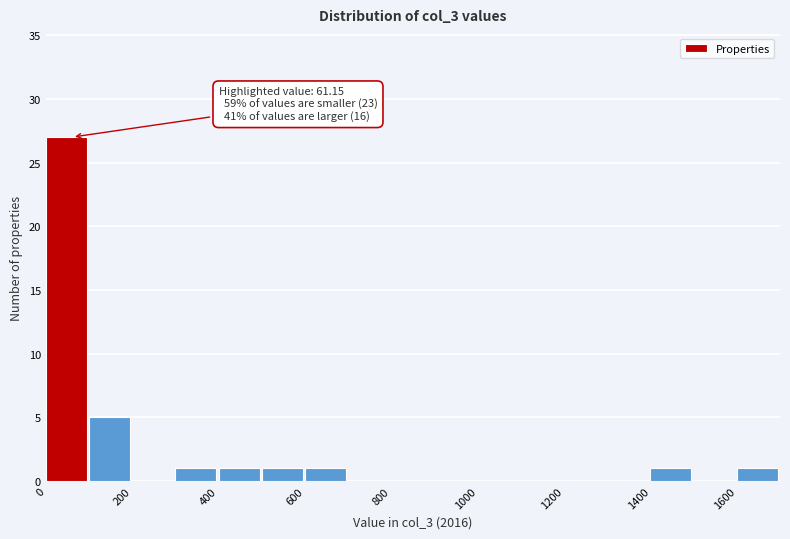

Over which range of the x-axis is the bar tallest?

0 to 100